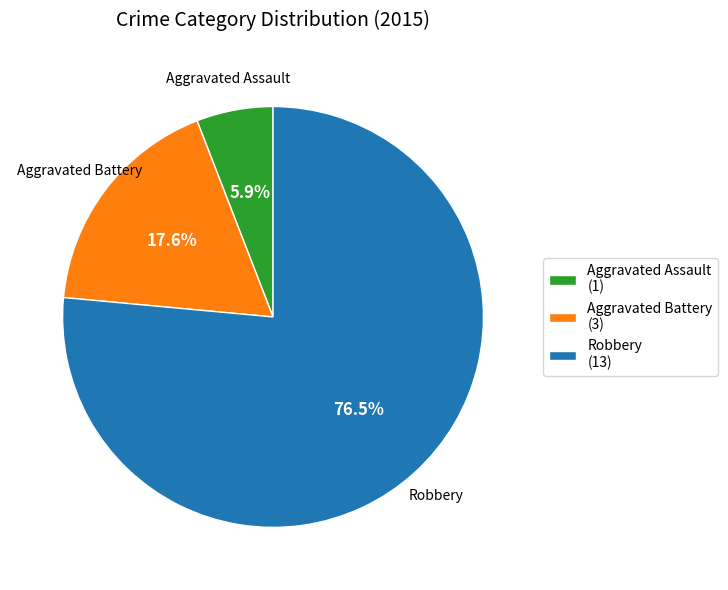

To the nearest percent, what is the combined percentage of Aggravated Assault and Aggravated Battery?

24%